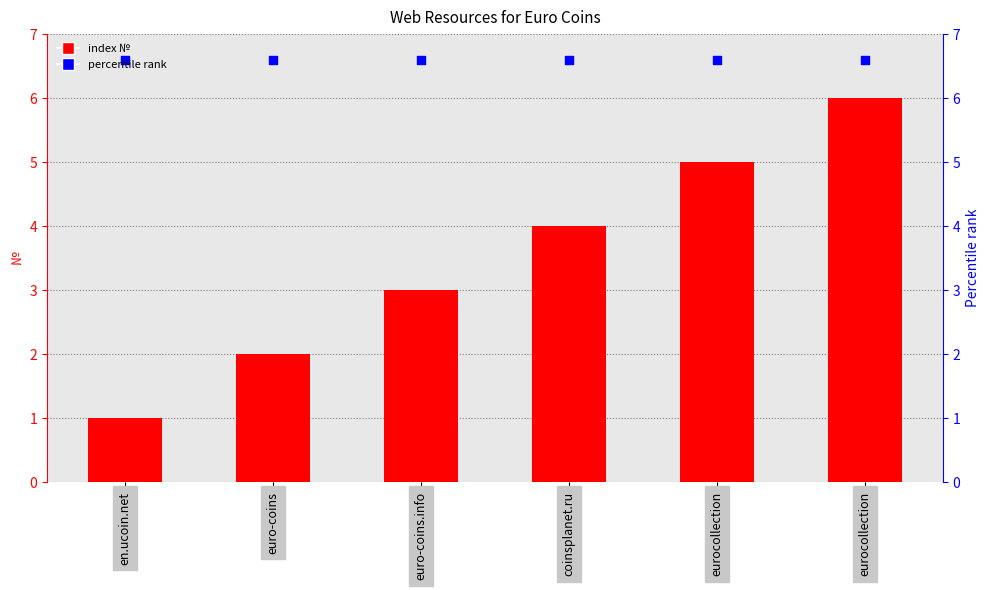

Which series contains the highest Y value?

percentile rank